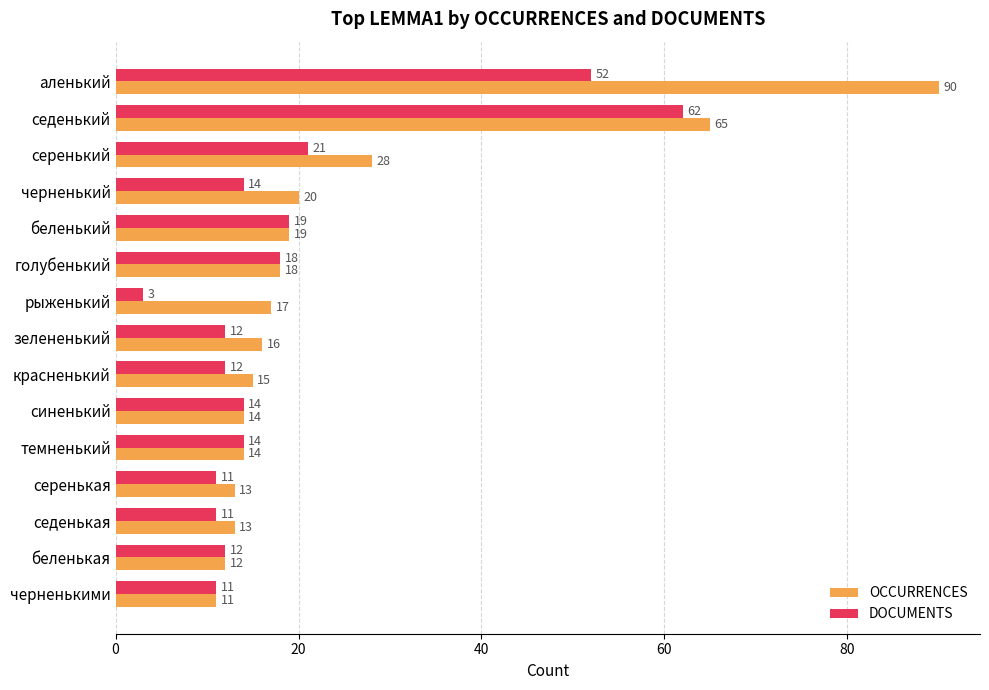

Read the DOCUMENTS value at серенькая, to the nearest 5.

10